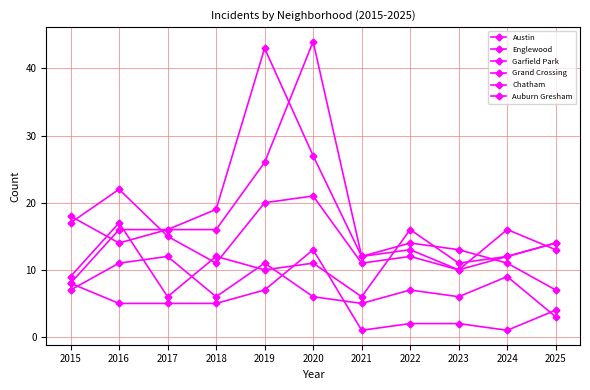

Count the number of categories in the chart.

11